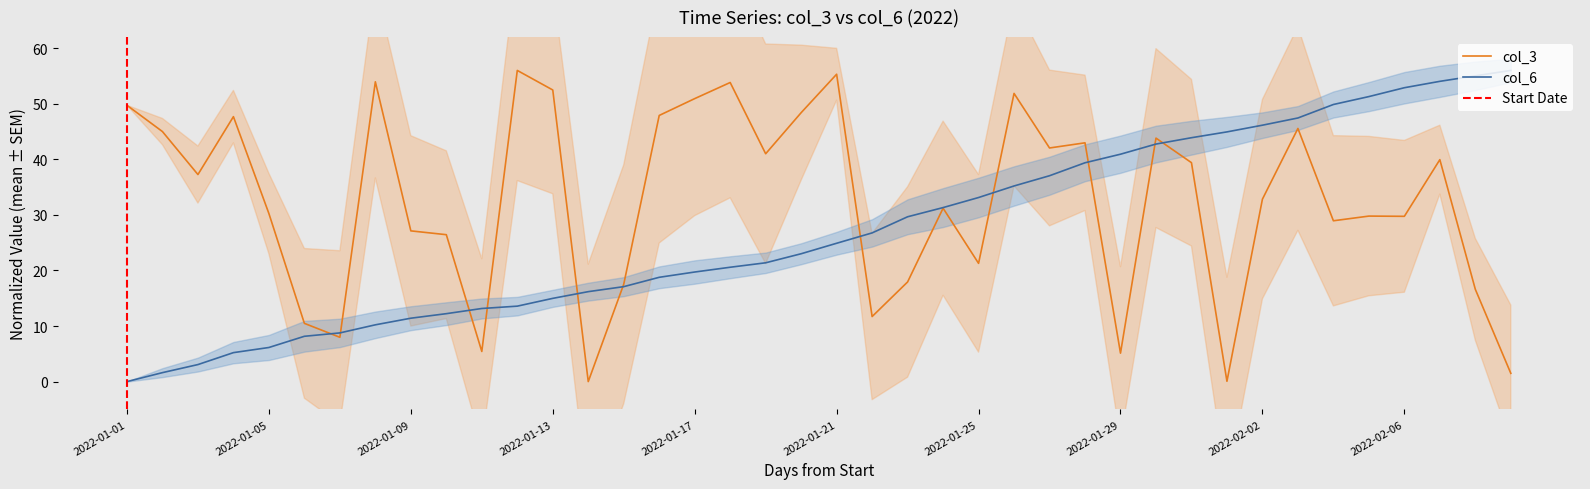

Between which two adjacent categories do col_3 and col_6 first intersect?

2022-01-06 and 2022-01-07